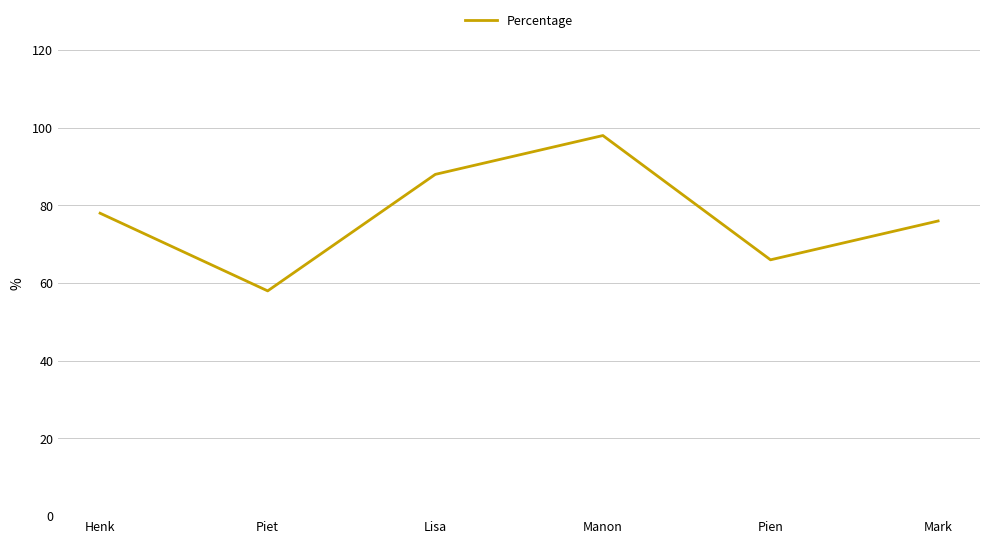

What is the change in value from Piet to Mark?

+18